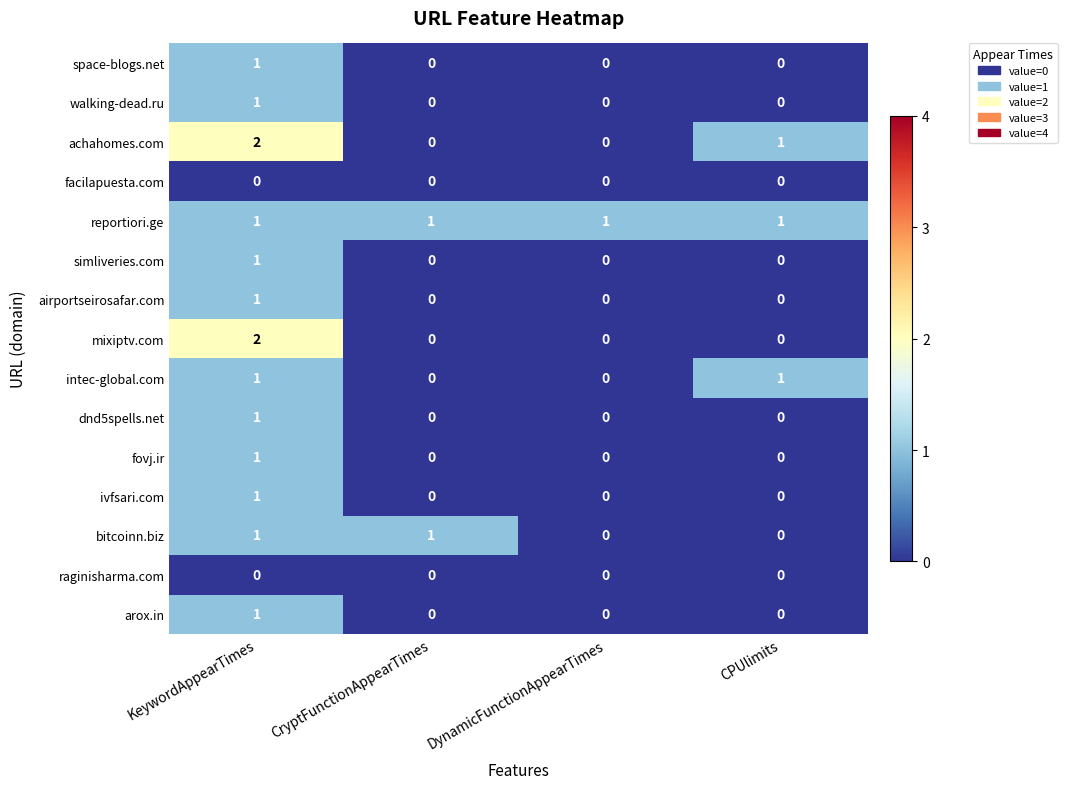

True or false: bitcoinn.biz has a value of 1 at CPUlimits.

False